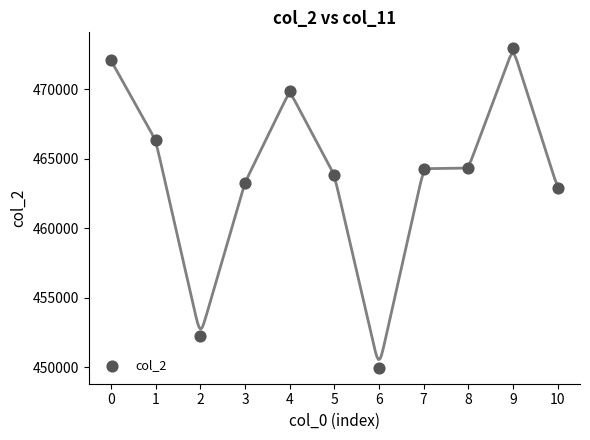

What is the range of Y values (max minus min)?

23000